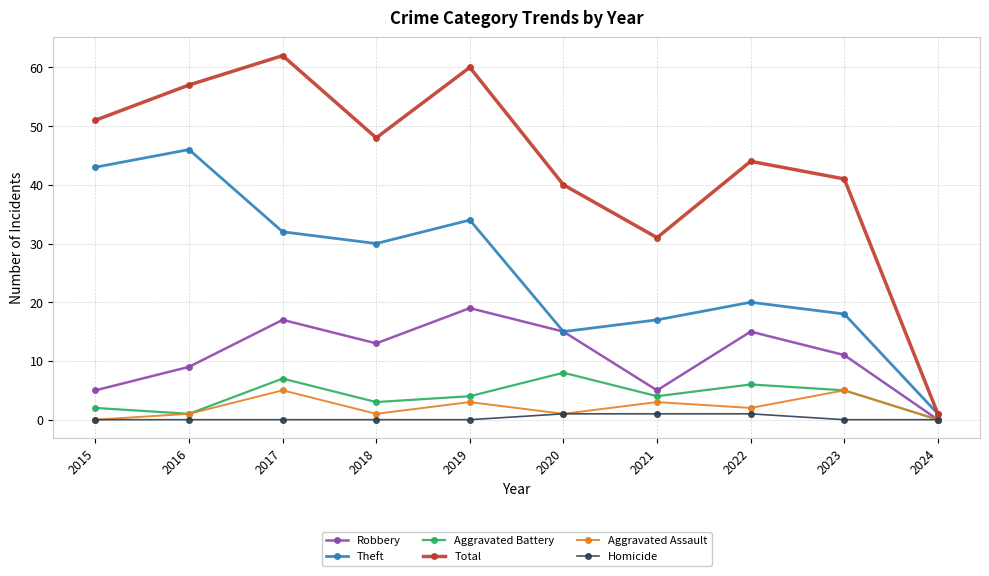

What is the greatest value displayed?

62